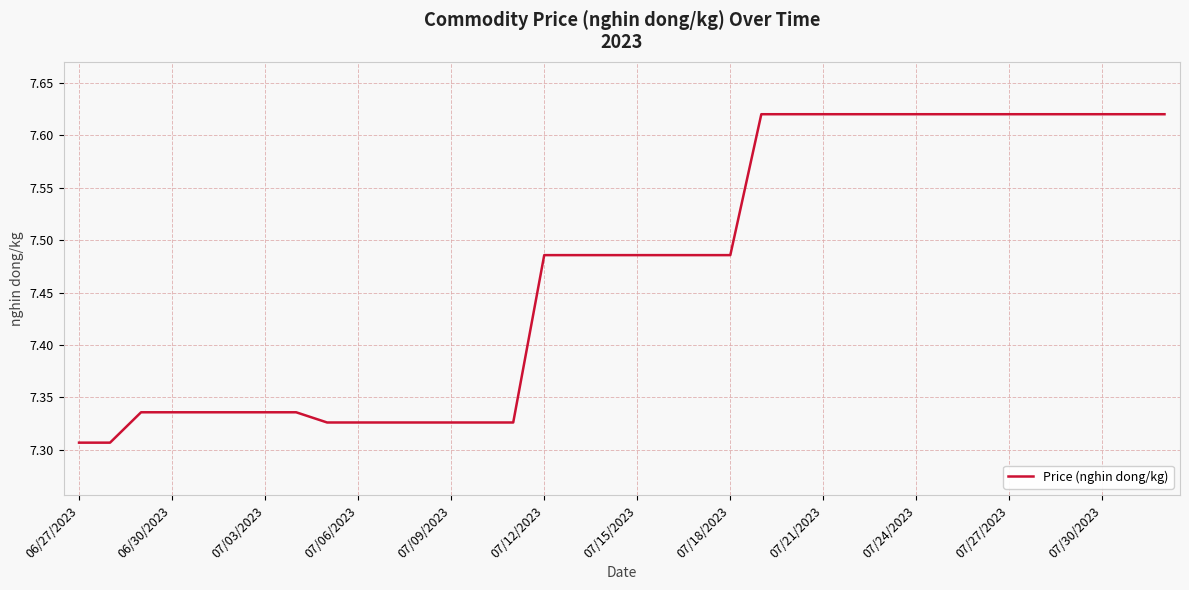

What is the smallest value displayed?

7.3